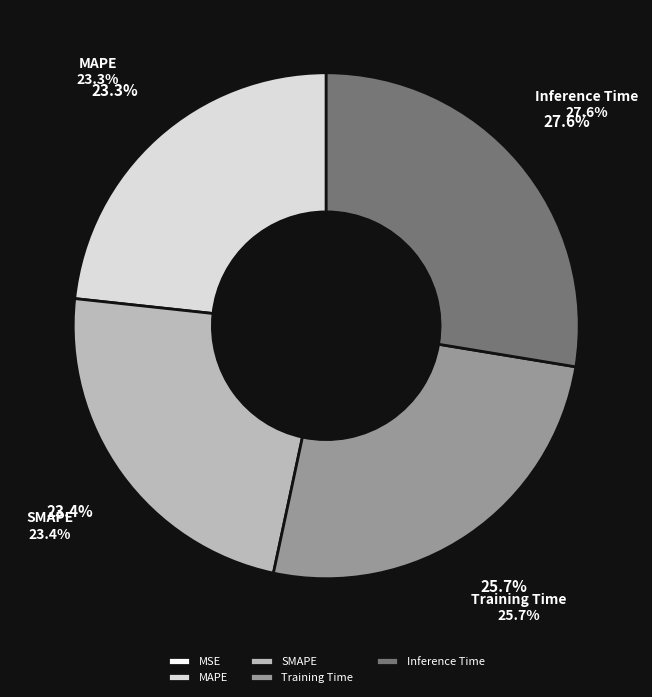

Which slice is the smallest?

MSE